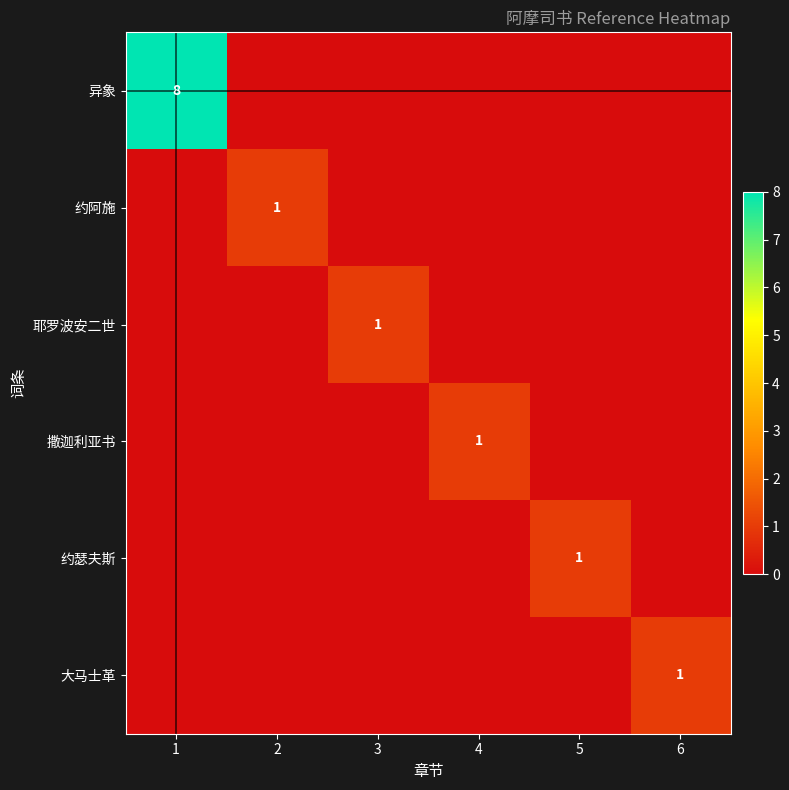

True or false: 耶罗波安二世 has a value of 2 at 3.

False